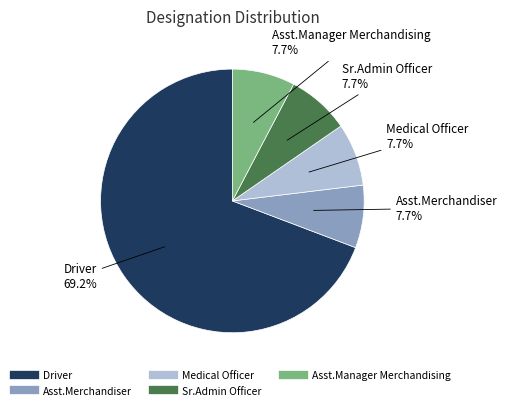

Is there a majority slice in this chart?

Yes